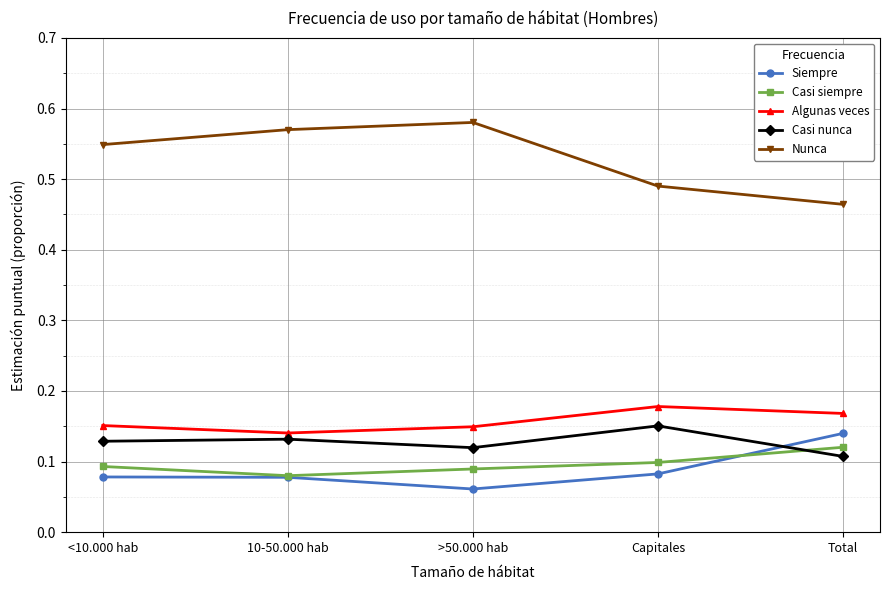

Which category has the lowest value in the Casi siempre series?

10-50.000 hab